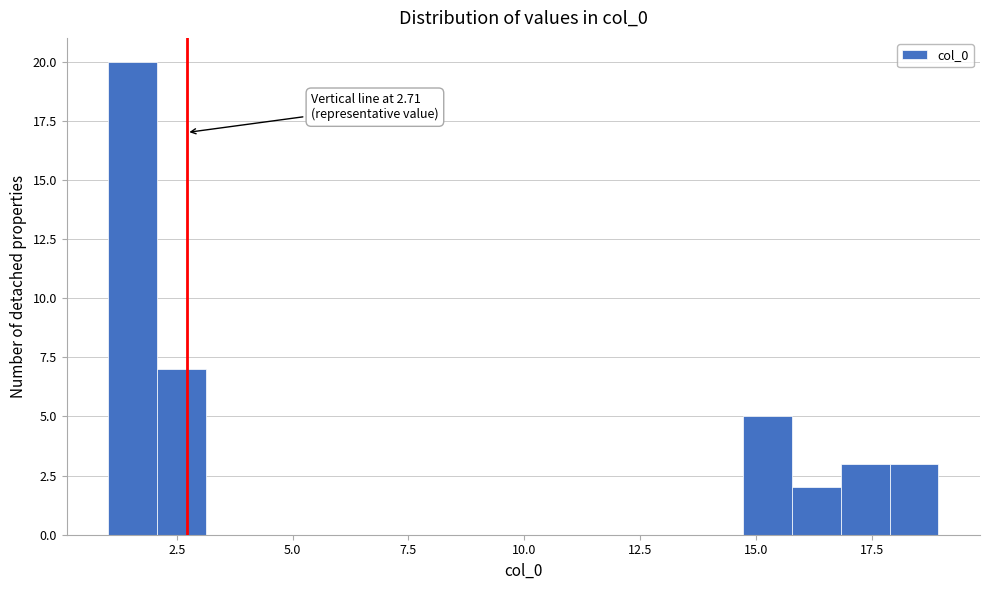

Read against the x-axis, roughly where is the centre of the tallest bar?

1.5